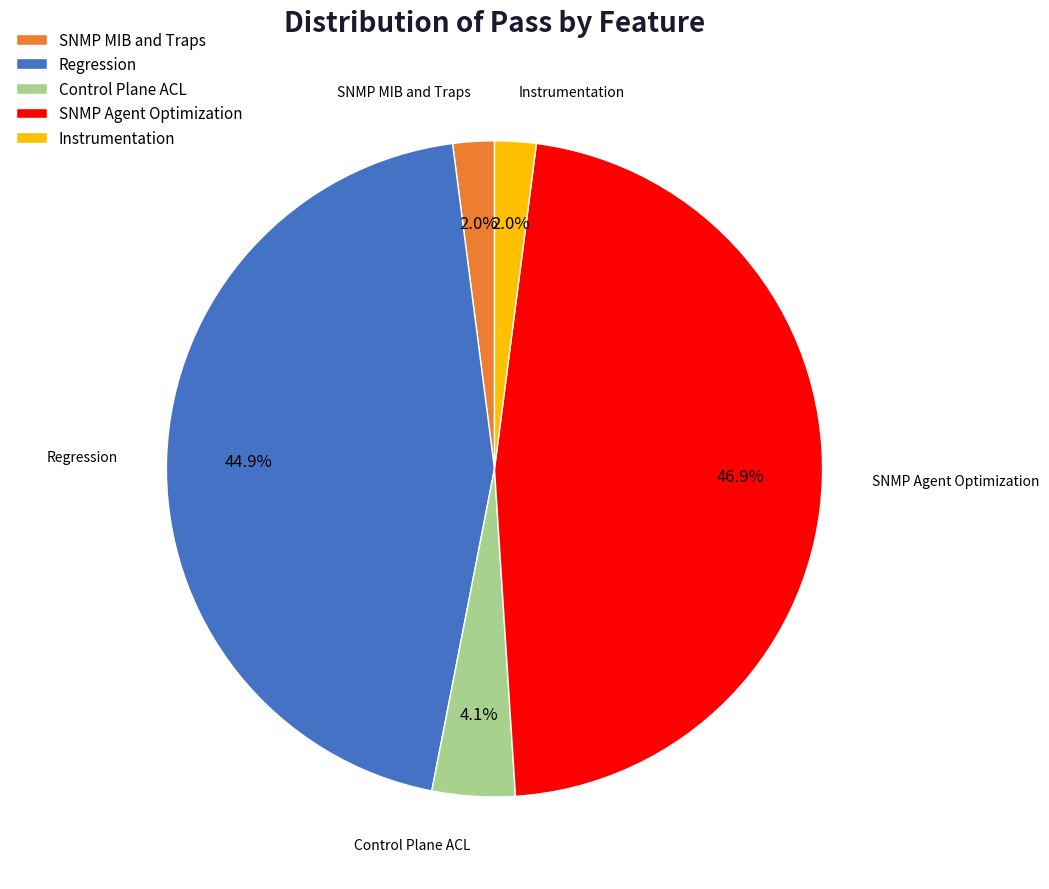

What is the total percentage of Regression and Control Plane ACL?

49.0%